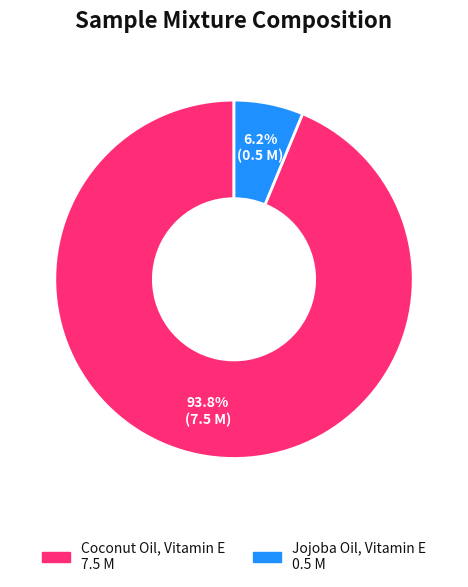

Which category accounts for the majority?

Coconut Oil, Vitamin E